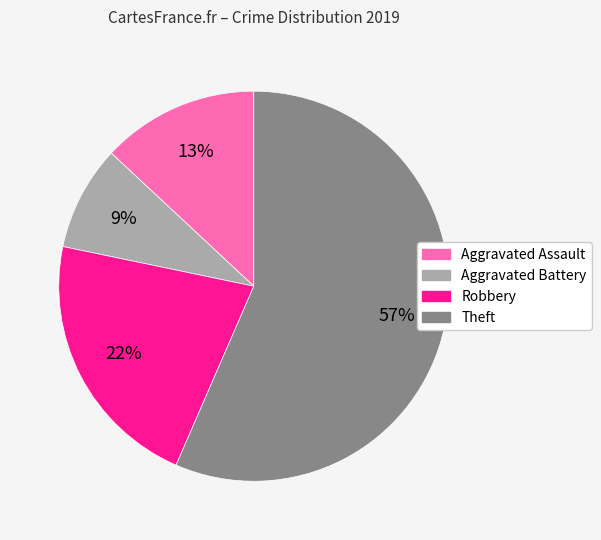

Between Theft and Aggravated Assault, which is larger?

Theft